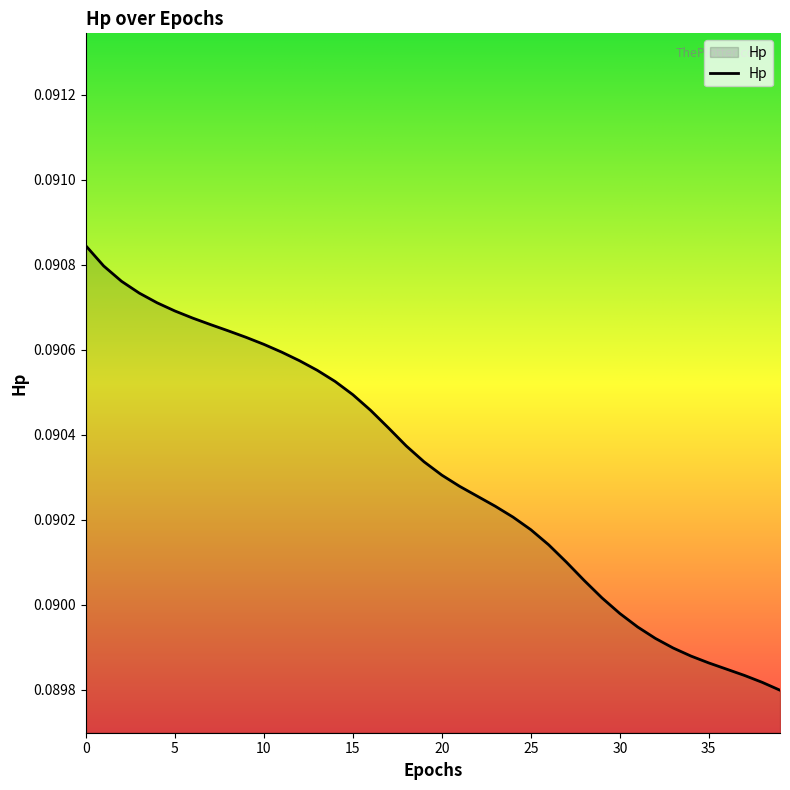

How many lines are shown in the chart?

1